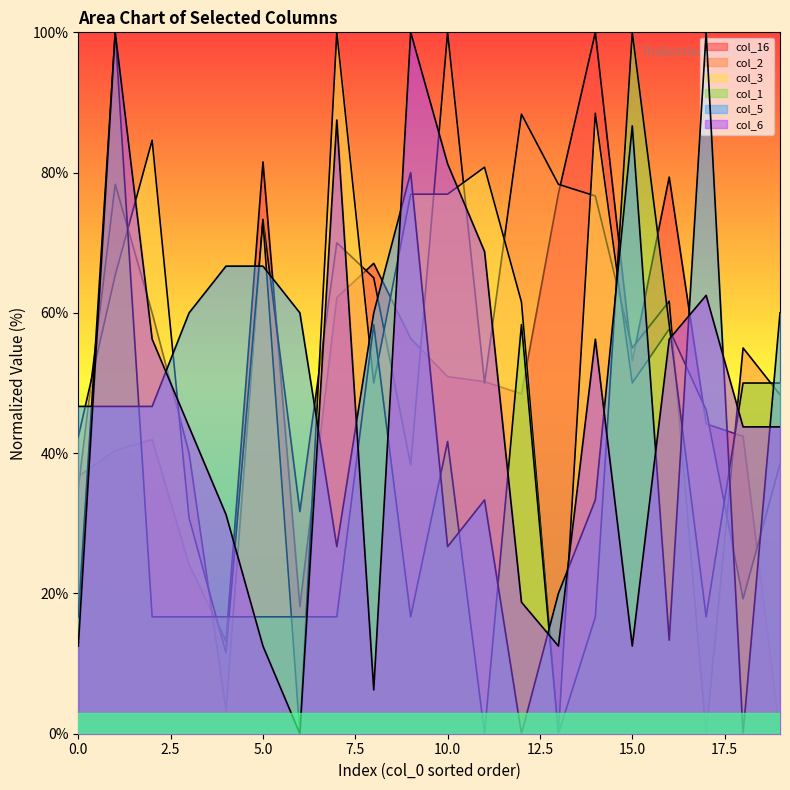

Reading left to right, extract all data points from this chart.

col_16: 0=36.7	1=40.4	2=41.9	3=24.1	4=13.2	5=81.5	6=18.1	7=62.2	8=67.1	9=56.3	10=50.9	11=50.2	12=48.5	13=77.0	14=100.0	15=53.1	16=79.4	17=44.2	18=42.4	19=0.0
col_2: 0=35.0	1=78.3	2=60.0	3=40.0	4=3.3	5=73.3	6=31.7	7=70.0	8=65.0	9=38.3	10=100.0	11=50.0	12=88.3	13=78.3	14=76.7	15=55.0	16=61.7	17=0.0	18=55.0	19=48.3
col_3: 0=42.3	1=65.4	2=84.6	3=30.8	4=11.5	5=73.1	6=0.0	7=100.0	8=50.0	9=76.9	10=76.9	11=80.8	12=61.5	13=0.0	14=88.5	15=50.0	16=57.7	17=46.2	18=19.2	19=38.5
col_1: 0=16.7	1=100.0	2=16.7	3=16.7	4=16.7	5=16.7	6=16.7	7=16.7	8=58.3	9=16.7	10=41.7	11=0.0	12=58.3	13=0.0	14=16.7	15=100.0	16=58.3	17=16.7	18=50.0	19=50.0
col_5: 0=46.7	1=46.7	2=46.7	3=60.0	4=66.7	5=66.7	6=60.0	7=26.7	8=60.0	9=80.0	10=26.7	11=33.3	12=0.0	13=20.0	14=33.3	15=86.7	16=13.3	17=100.0	18=0.0	19=60.0
col_6: 0=12.5	1=100.0	2=56.2	3=43.8	4=31.2	5=12.5	6=0.0	7=87.5	8=6.2	9=100.0	10=81.2	11=68.8	12=18.8	13=12.5	14=56.2	15=12.5	16=56.2	17=62.5	18=43.8	19=43.8